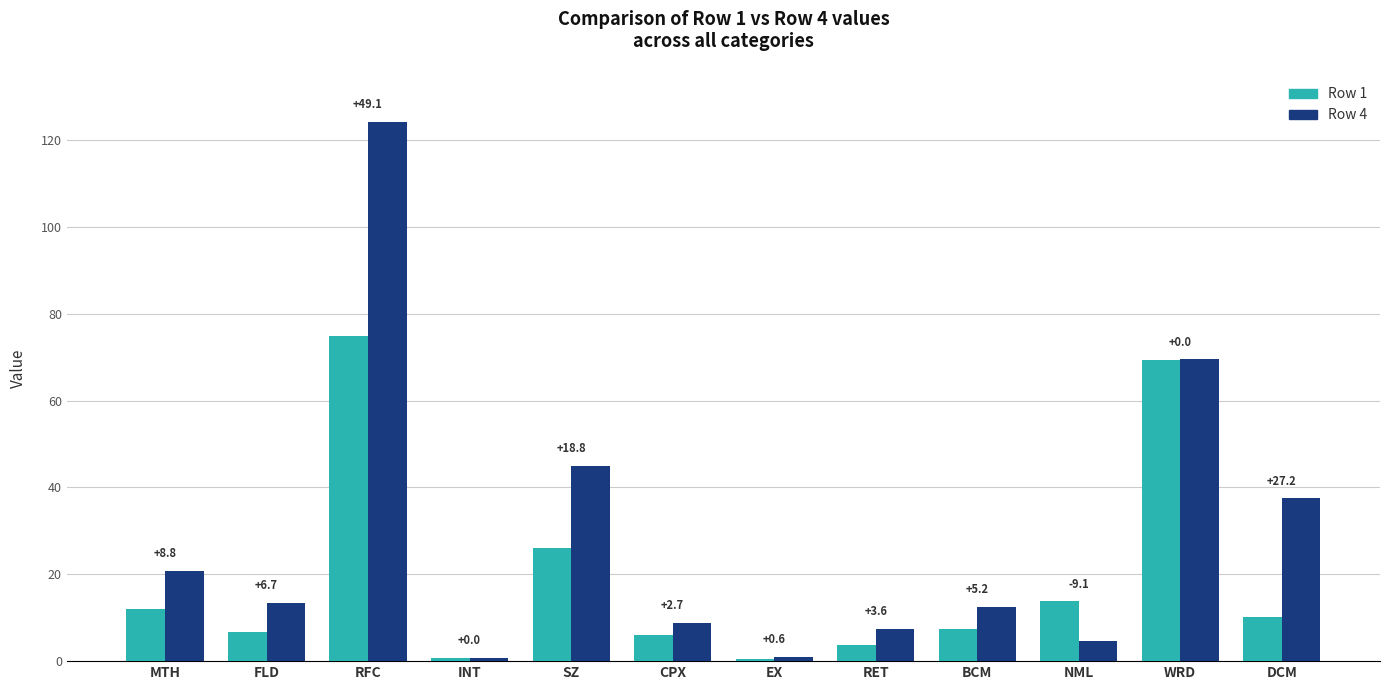

Reading left to right, list all the values displayed in this chart.

Row 1: MTH=12.0	FLD=6.8	RFC=75.0	INT=0.7	SZ=26.1	CPX=6.0	EX=0.4	RET=3.8	BCM=7.3	NML=13.8	WRD=69.4	DCM=10.2
Row 4: MTH=20.8	FLD=13.5	RFC=124.0	INT=0.7	SZ=44.9	CPX=8.7	EX=1.0	RET=7.4	BCM=12.5	NML=4.7	WRD=69.5	DCM=37.5